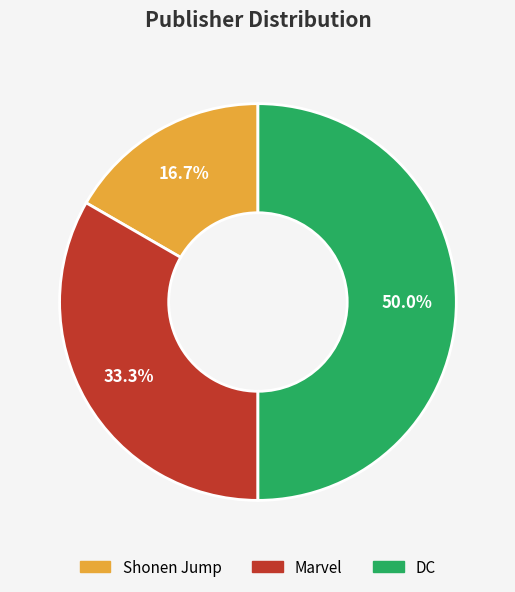

The Marvel slice represents 33% of the pie. True or false?

True